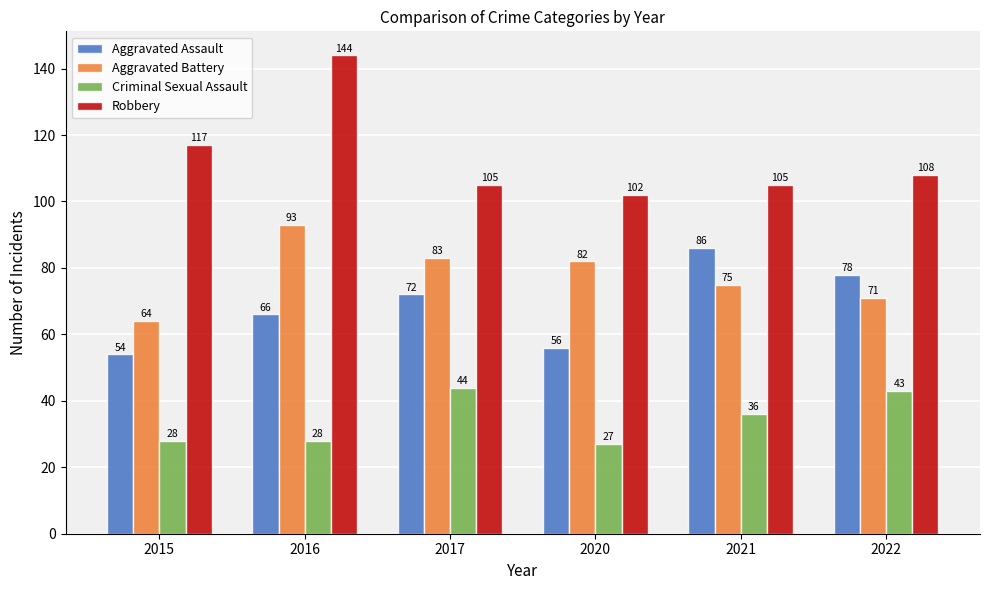

Which series has the largest total across all categories?

Robbery